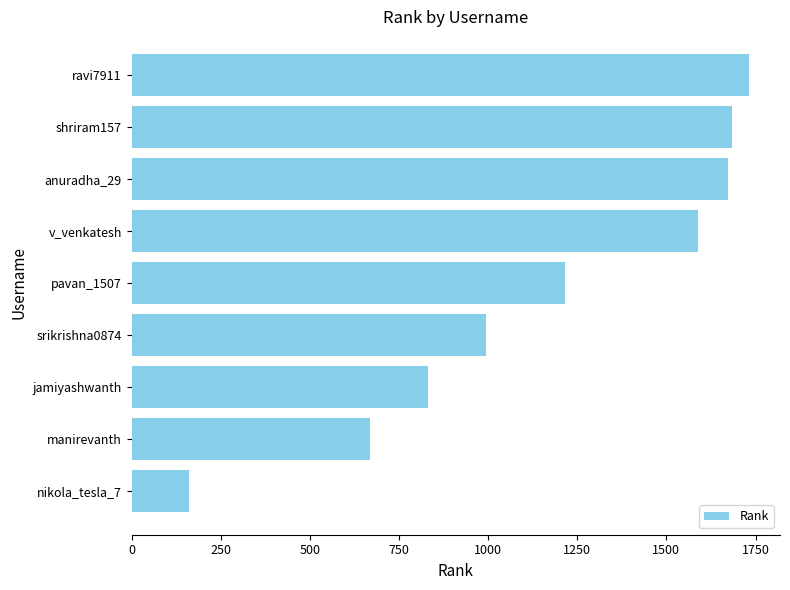

Between pavan_1507 and v_venkatesh, which is larger?

v_venkatesh